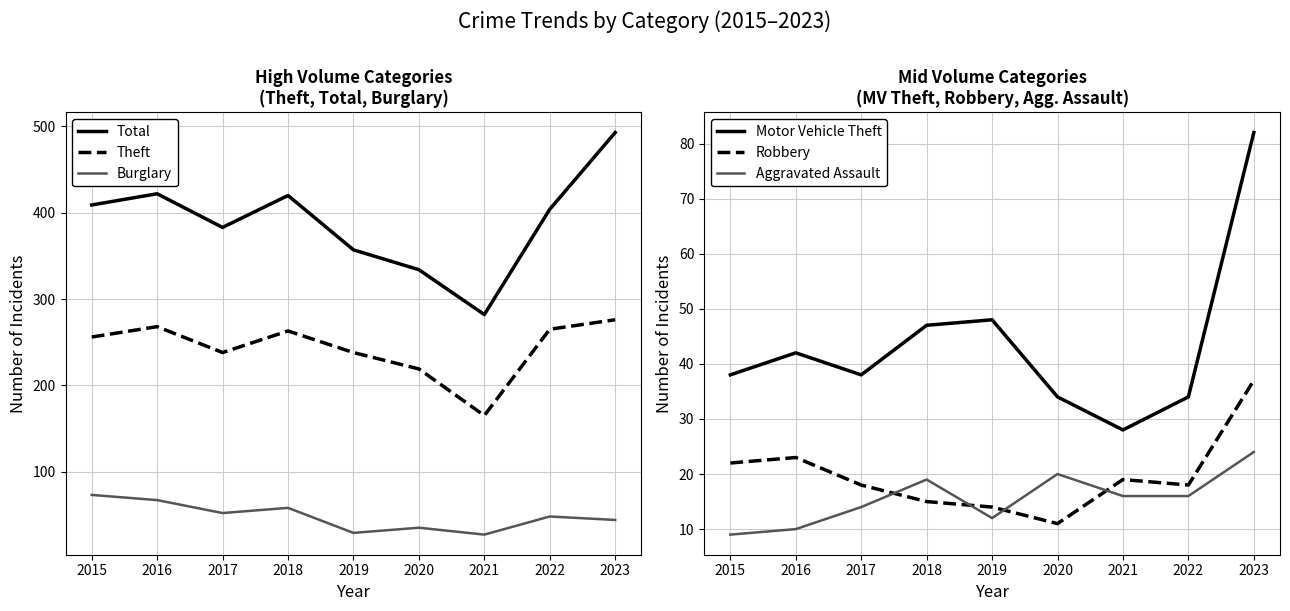

Reading left to right, extract all data points from this chart.

Total: 409	422	383	420	357	334	282	404	493
Theft: 256	268	238	263	238	219	165	265	276
Burglary: 73	67	52	58	29	35	27	48	44
Motor Vehicle Theft: 38	42	38	47	48	34	28	34	82
Robbery: 22	23	18	15	14	11	19	18	37
Aggravated Assault: 9	10	14	19	12	20	16	16	24